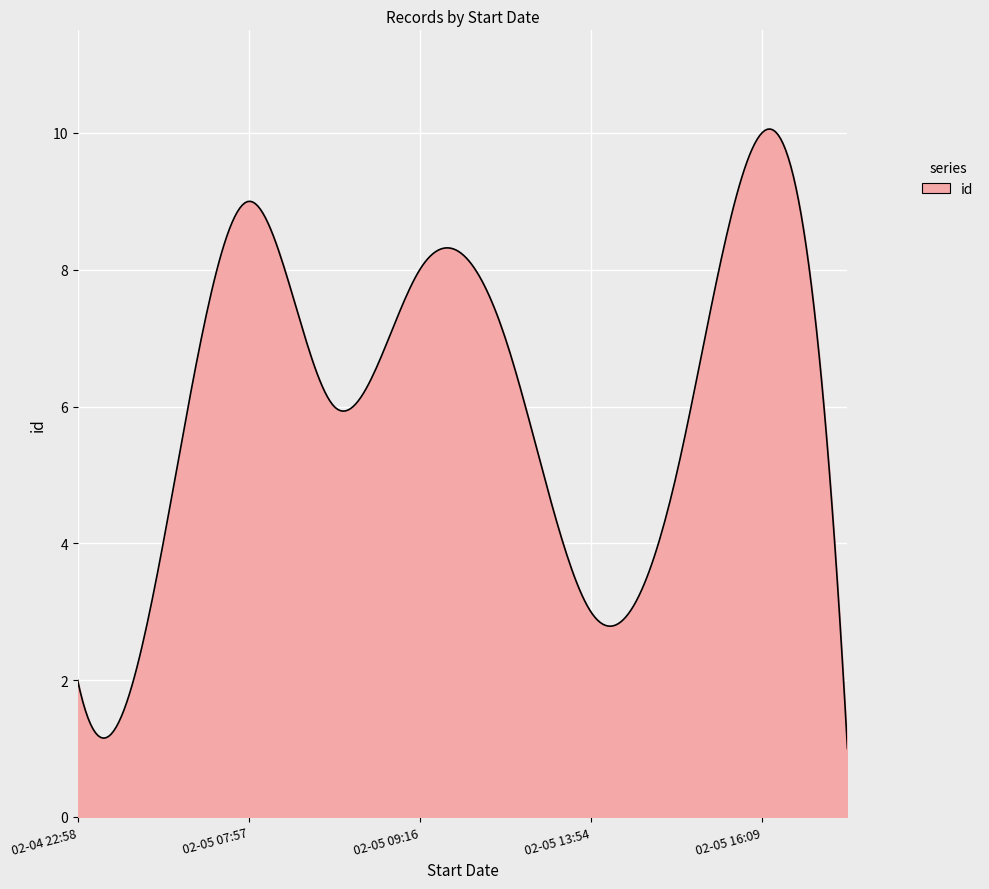

What is the greatest value displayed?

10.1